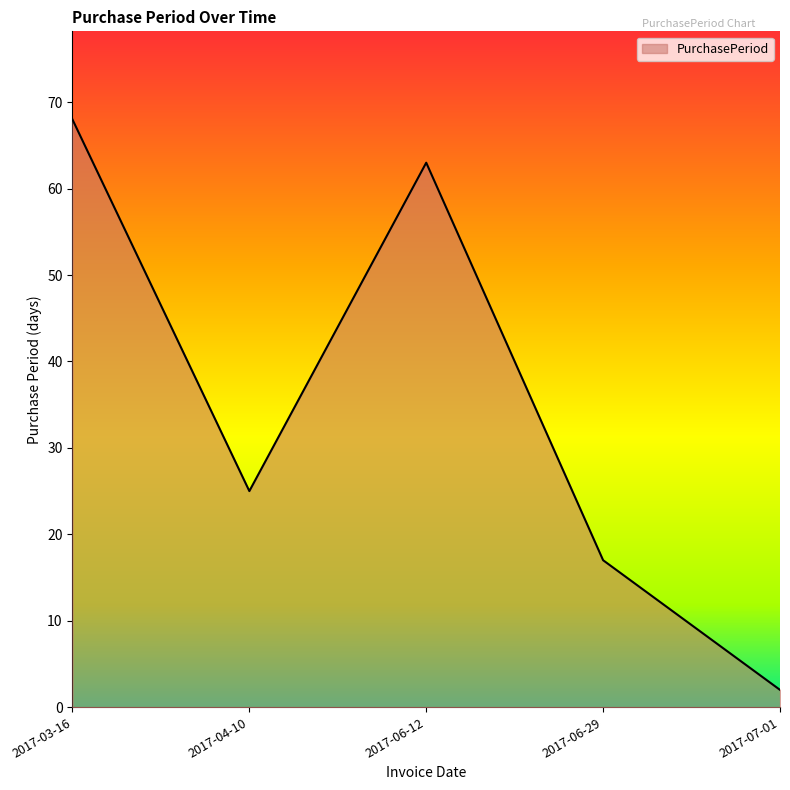

Reading left to right, what are all the values shown in this chart?

68	25	63	17	2